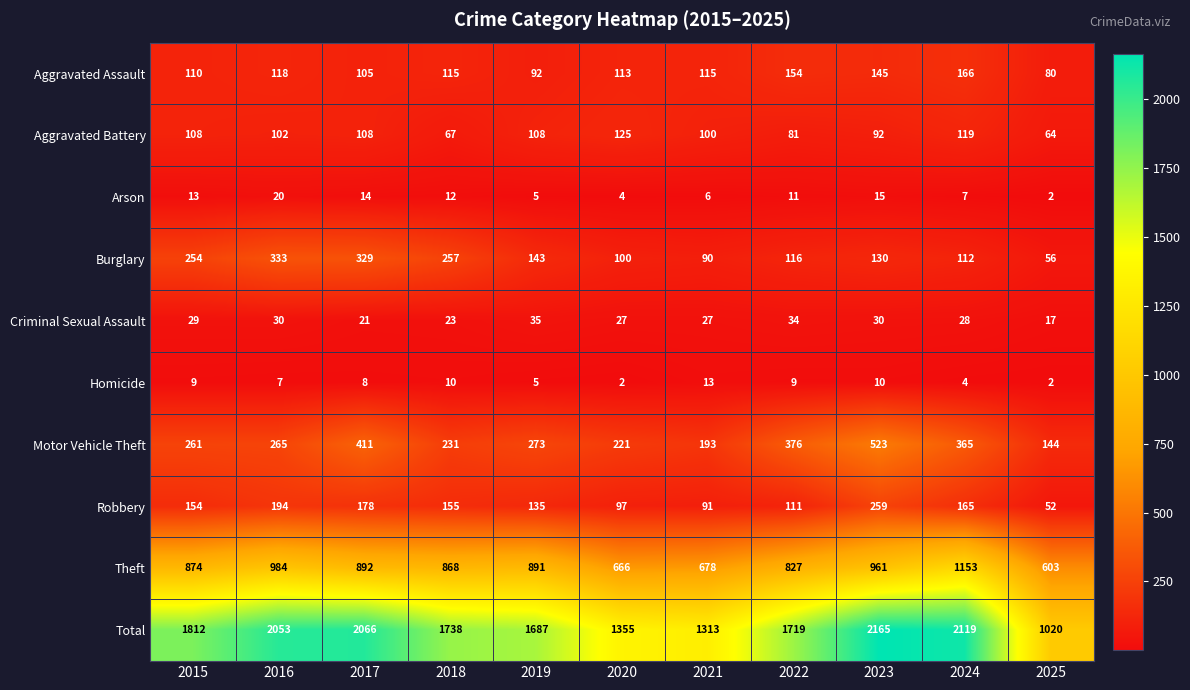

At how many categories does at least one series exceed 2052?

4